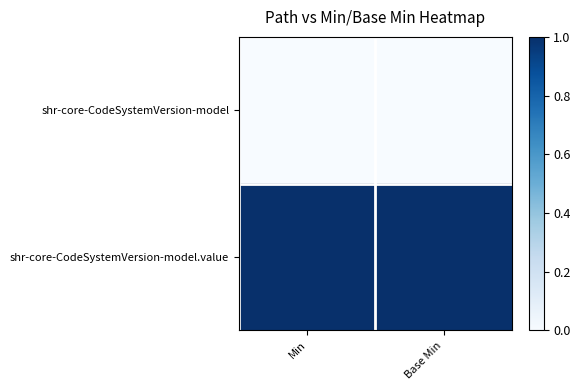

Reading right to left, transcribe all the data shown in this chart.

shr-core-CodeSystemVersion-model: Base Min=0	Min=0
shr-core-CodeSystemVersion-model.value: Base Min=1	Min=1